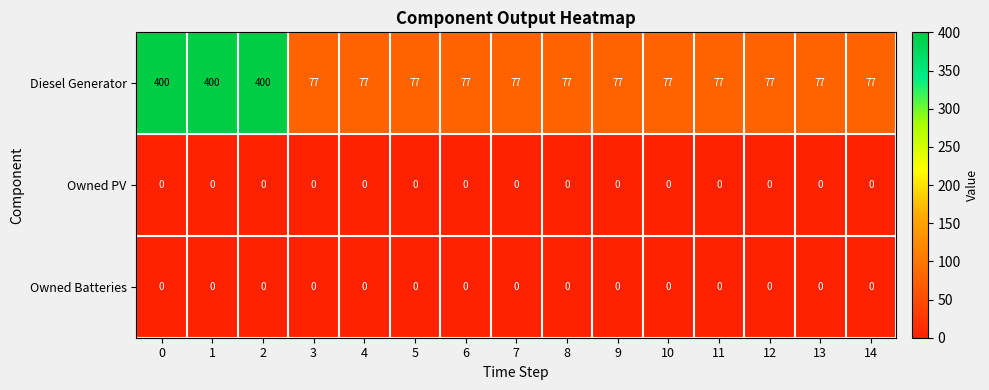

Count the number of categories in the chart.

15